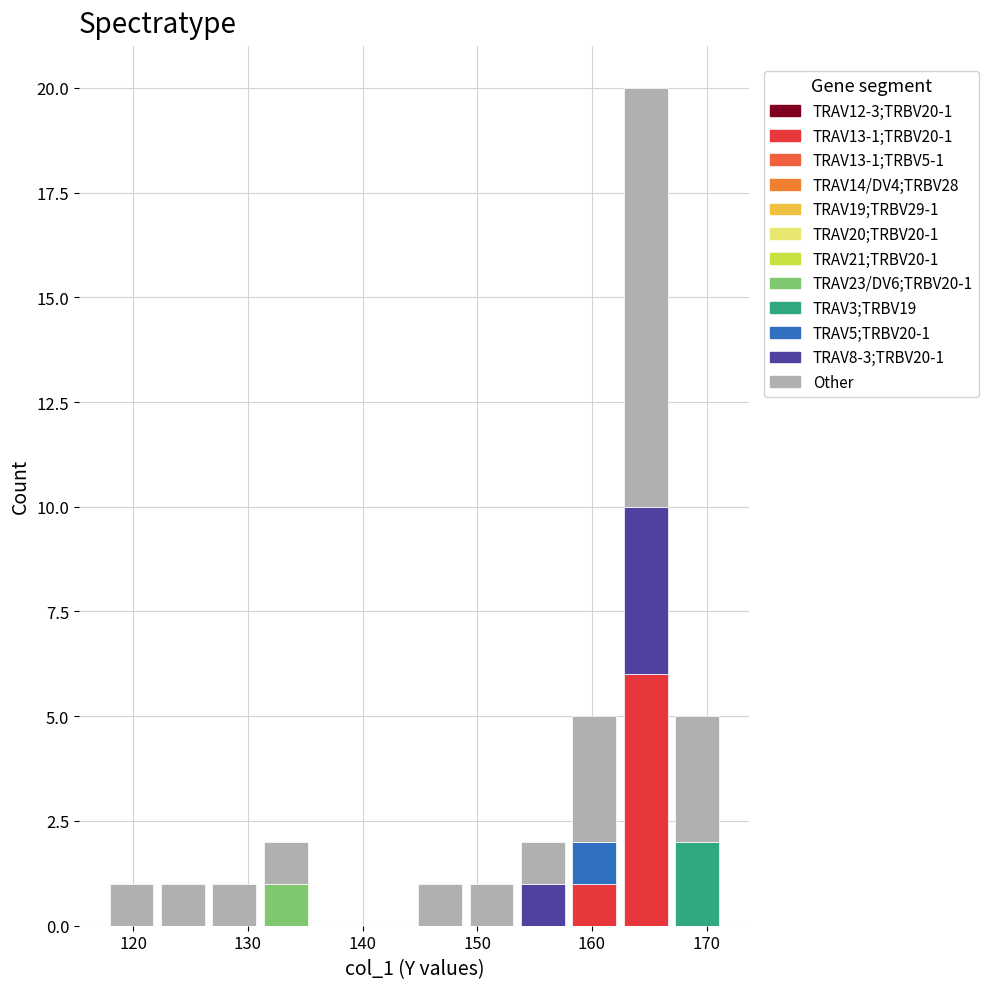

Which range on the x-axis has the tallest stacked bar (by total height)?

162 to 167